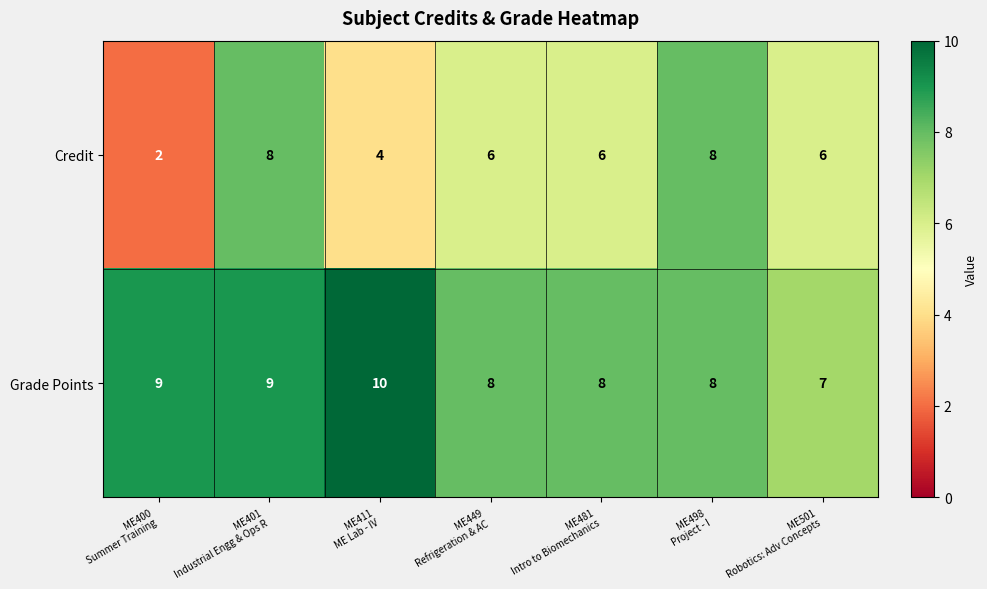

At how many categories does at least one series exceed 6?

7